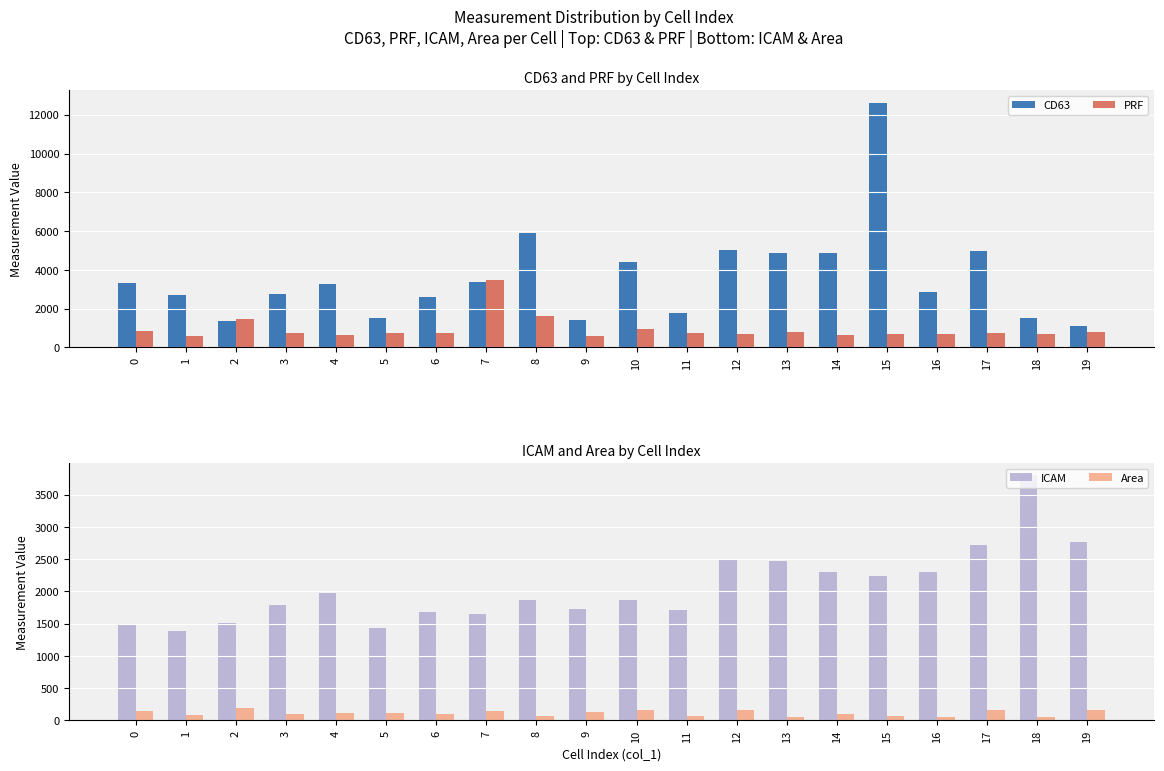

What is the minimum value shown in the chart?

49.0